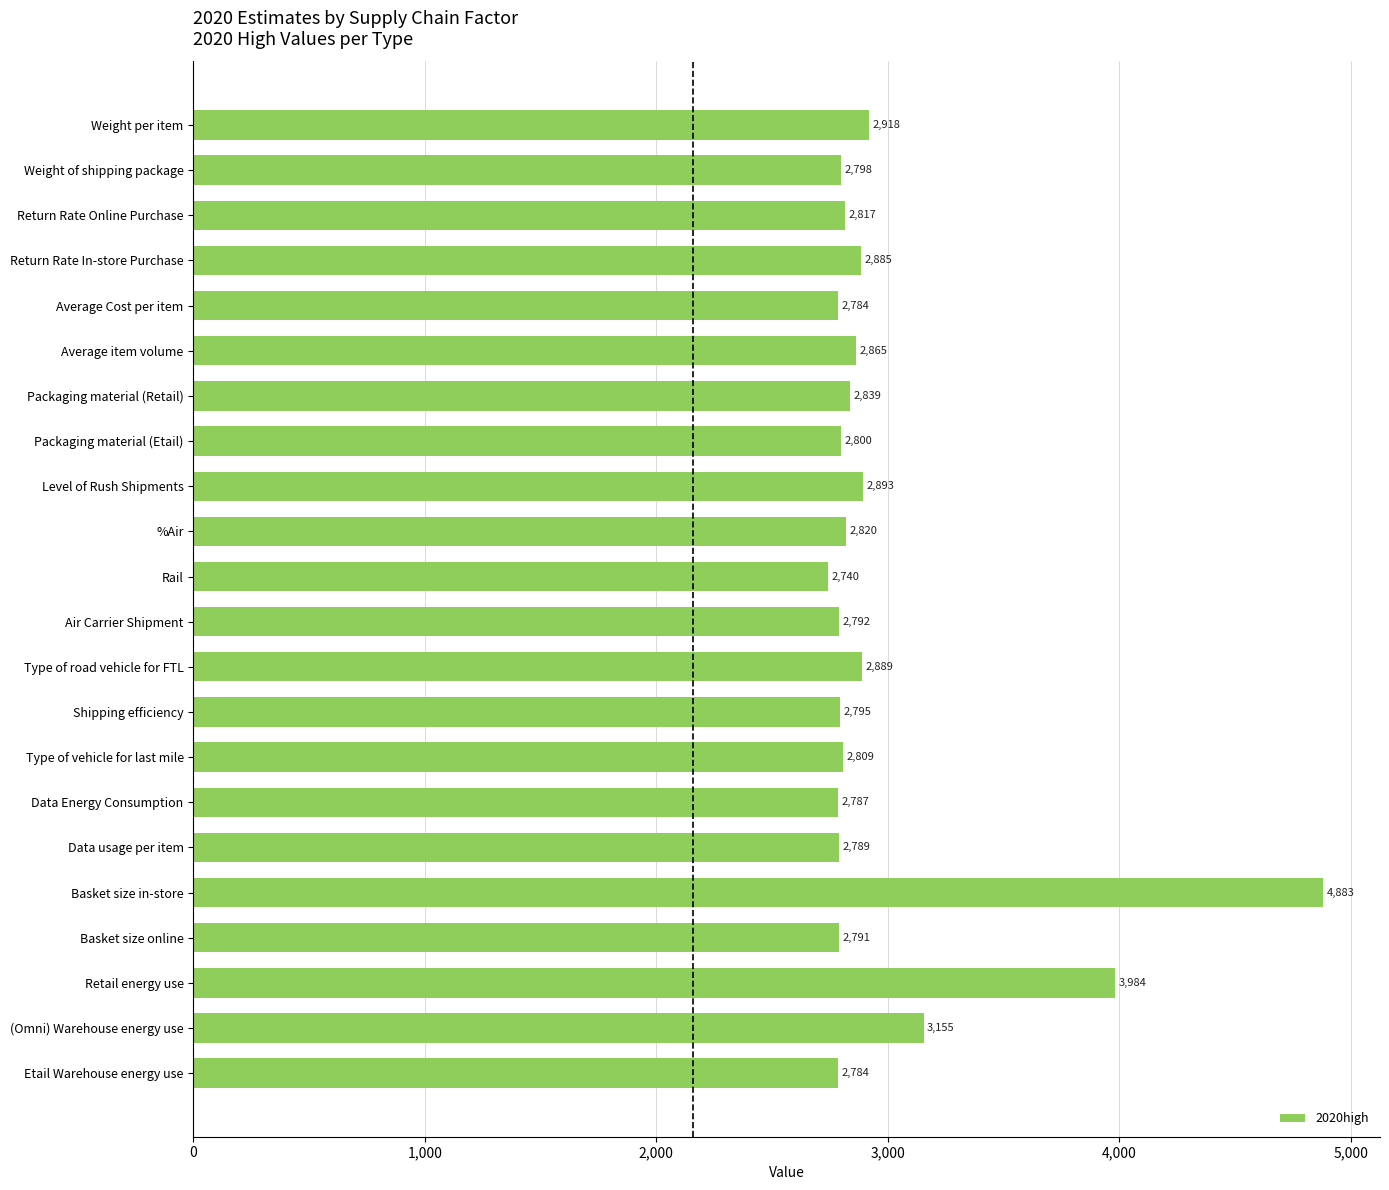

Which has a higher value, Packaging material (Etail) or Average Cost per item?

Packaging material (Etail)